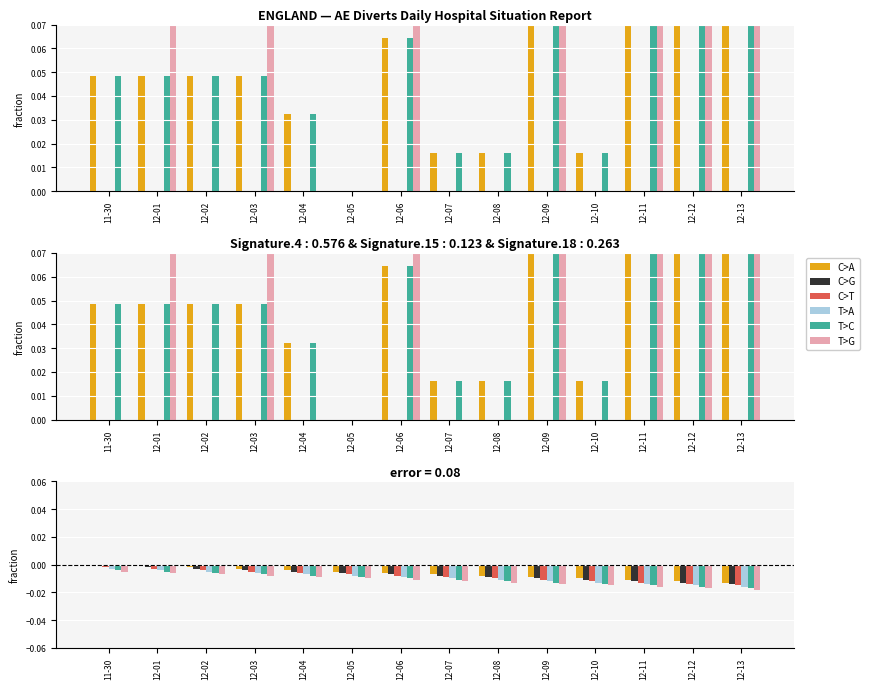

Between 12-09 and 12-13, which is larger?

12-09